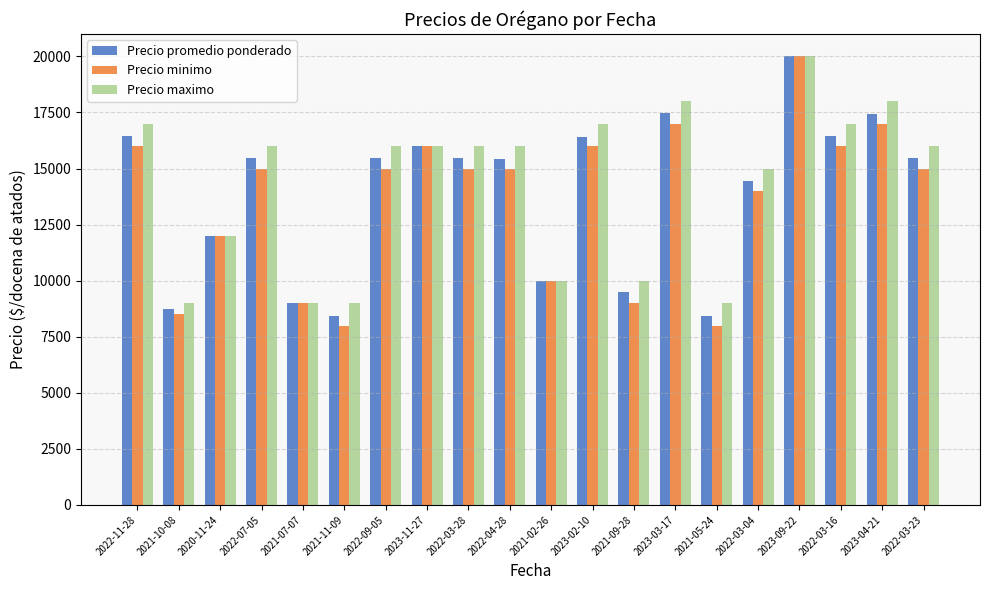

What is the approximate value of Precio maximo at 2021-09-28, to the nearest 50?

10000